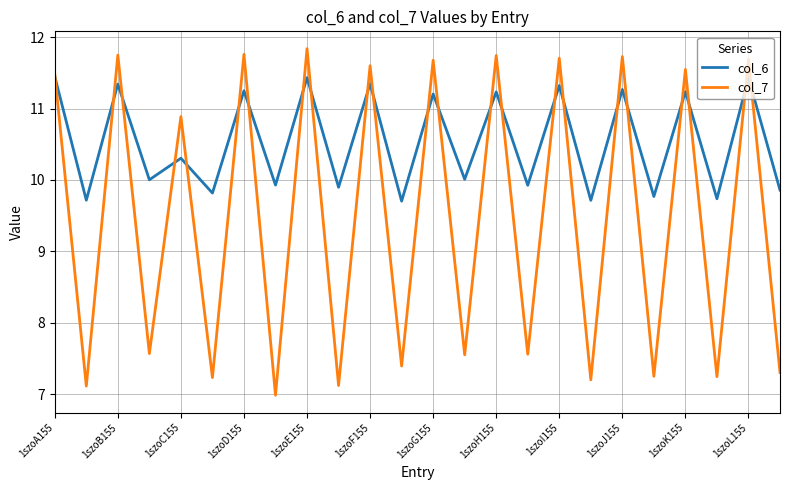

Rank the series by their maximum value, from highest to lowest.

col_7, col_6